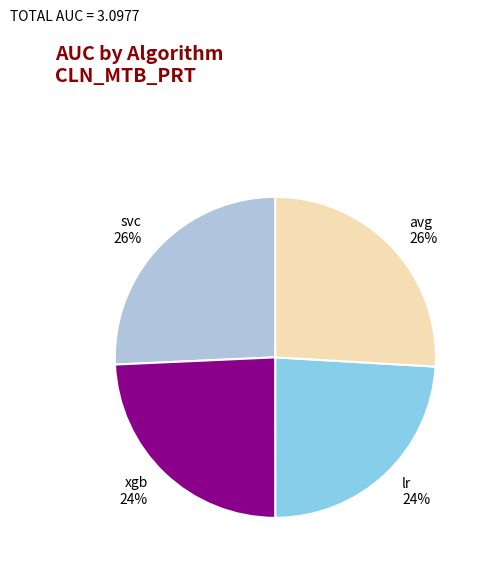

To the nearest percent, what is the difference between the largest and smallest slice percentages?

2%